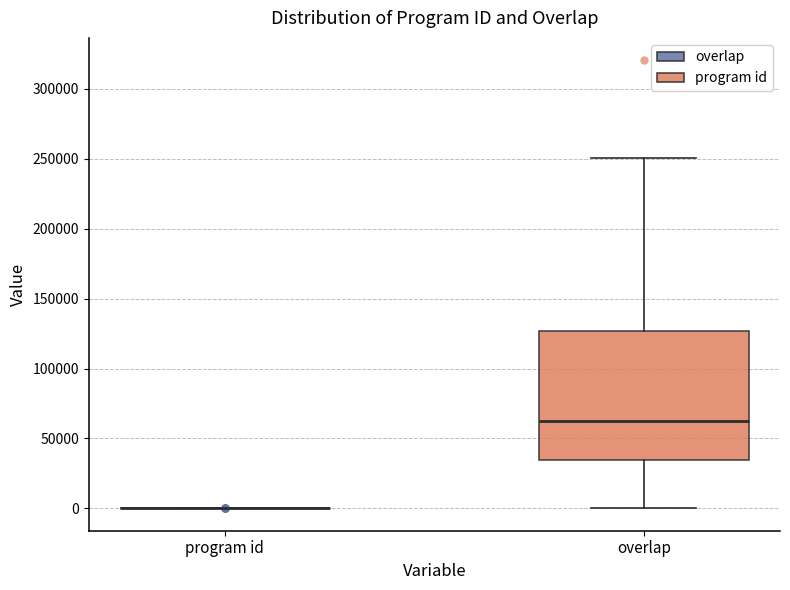

Reading left to right, read every box against the y-axis: the position of its median line, the range the box covers, and the ends of its whiskers. The values are not printed on the chart, so give them approximately, as read against the axis.

program id: box collapsed to a line at 0, whiskers 0 to 0
overlap: median 60000, box 35000 to 125000, whiskers 0 to 250000